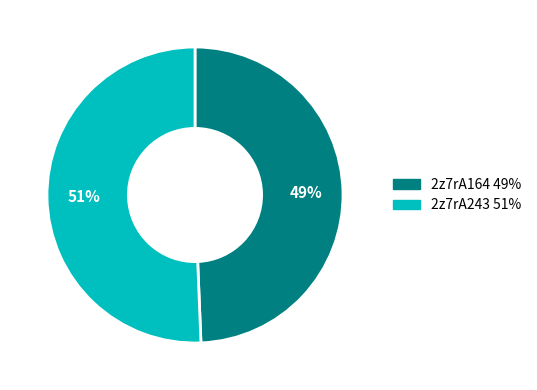

To the nearest percent, what percentage of the pie is 2z7rA164?

49%